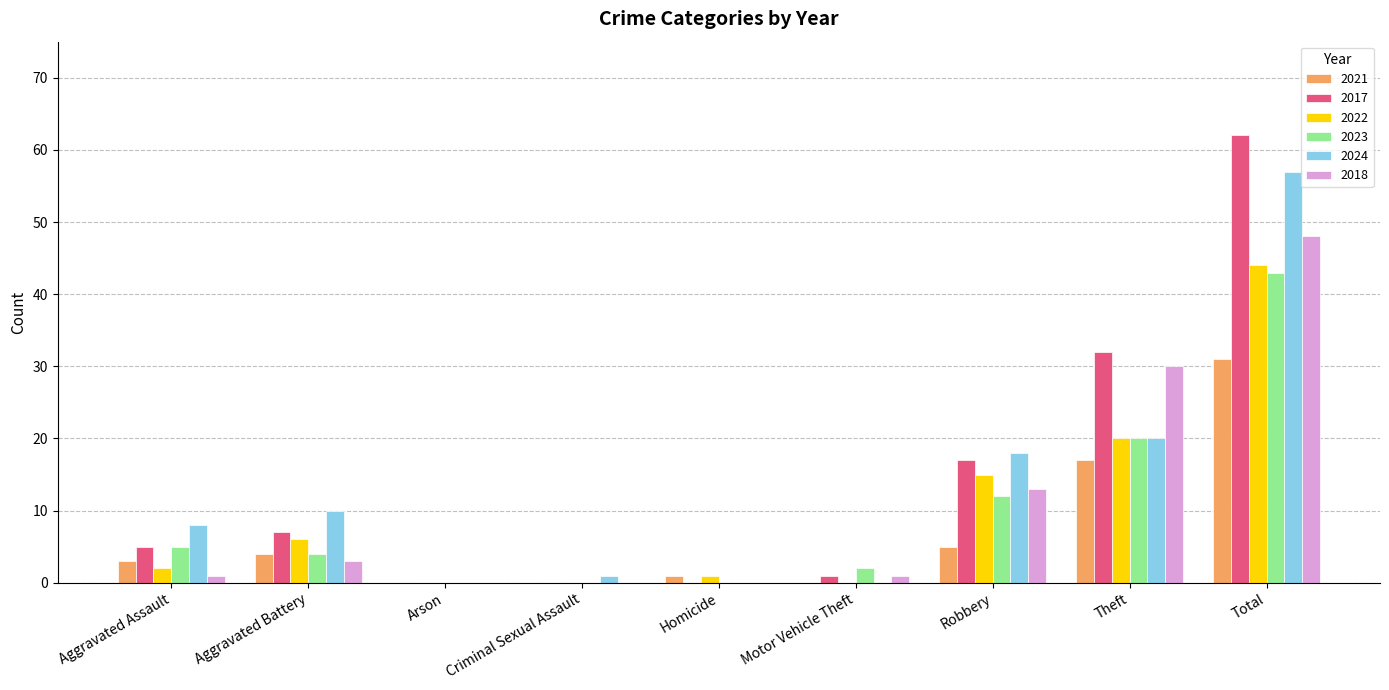

The value of 2022 at Criminal Sexual Assault is 0. True or false?

True